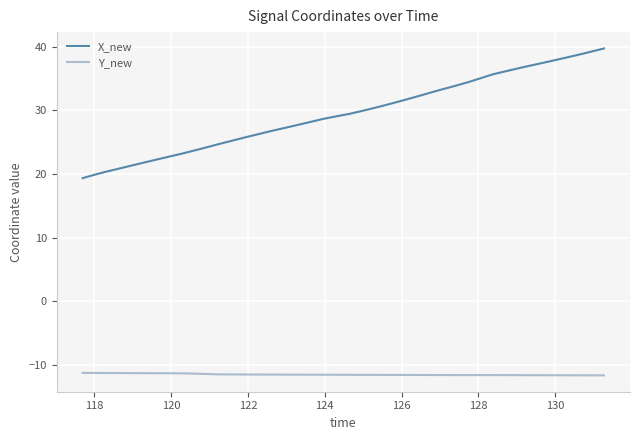

Which series has the largest total across all categories?

X_new